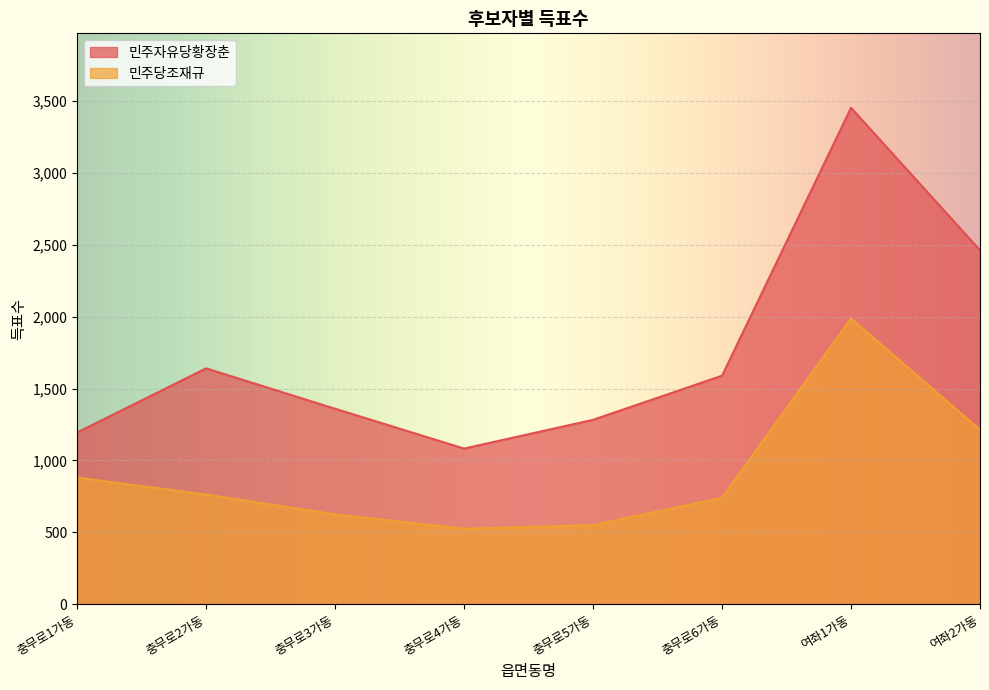

The 민주자유당황장춘 series shows 644 at 충무로4가동. True or false?

False